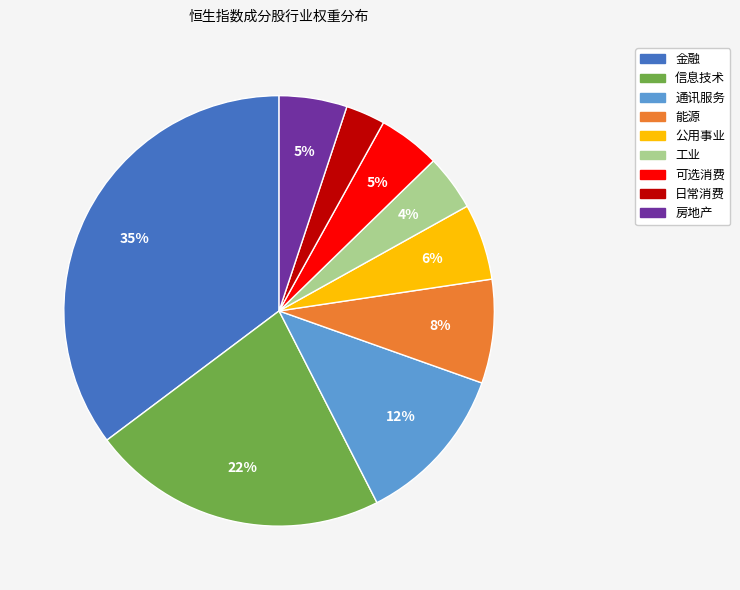

Is 能源 the majority of the pie?

No